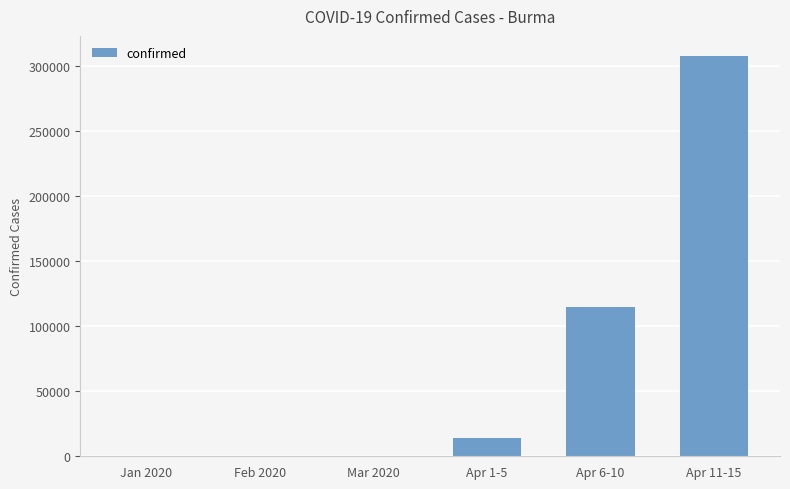

What is the maximum value shown in the chart?

307493